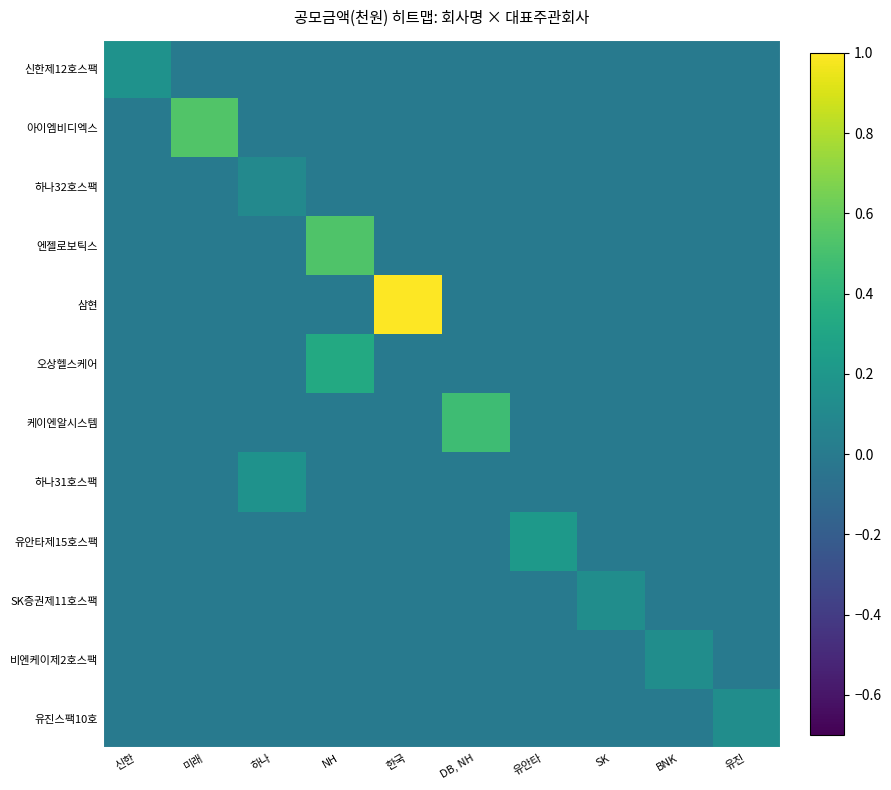

At how many categories does at least one series exceed 0?

10